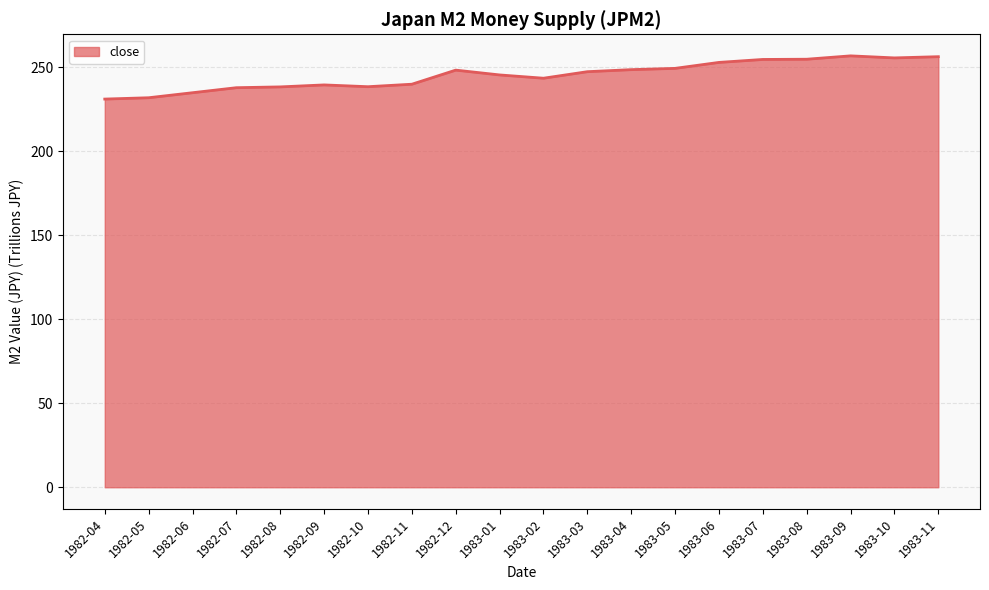

What is the difference between the maximum and minimum values?

25.7